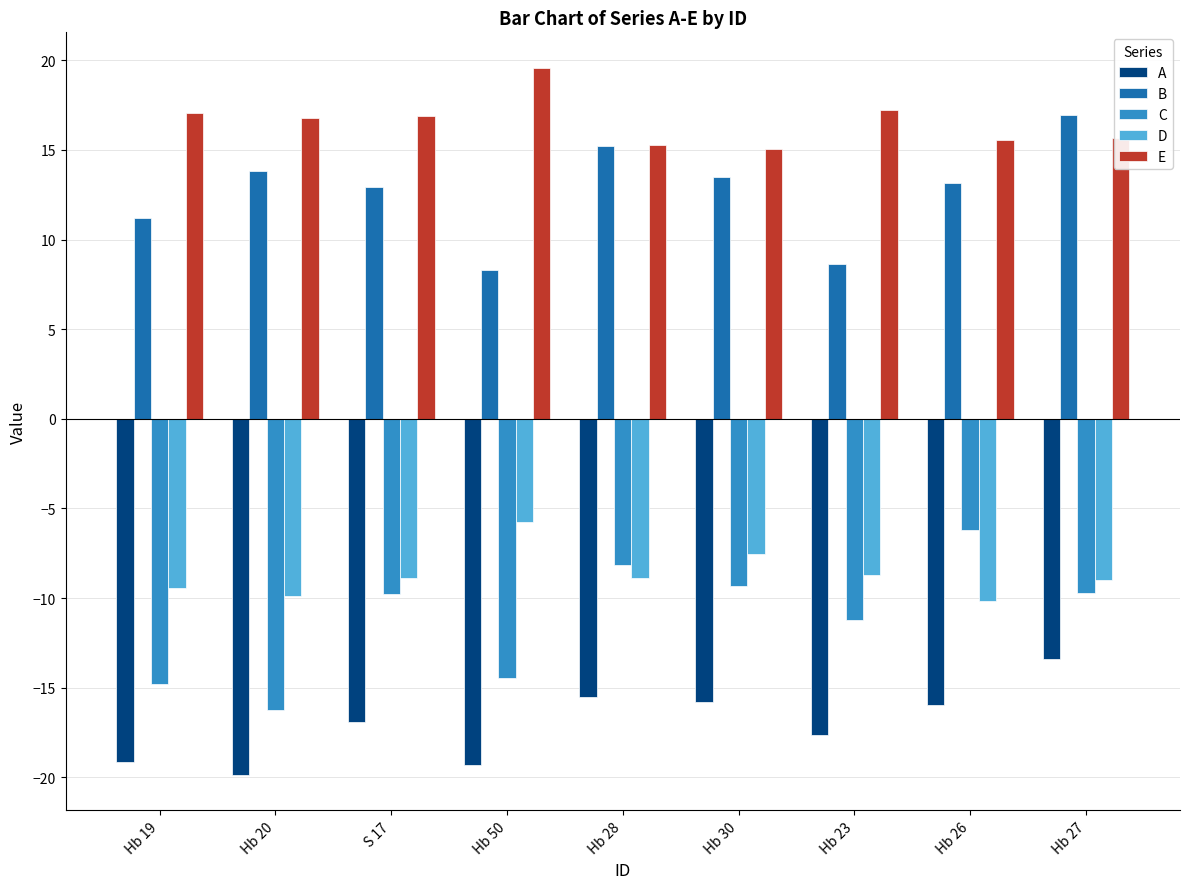

Which series has the largest range (max minus min)?

C